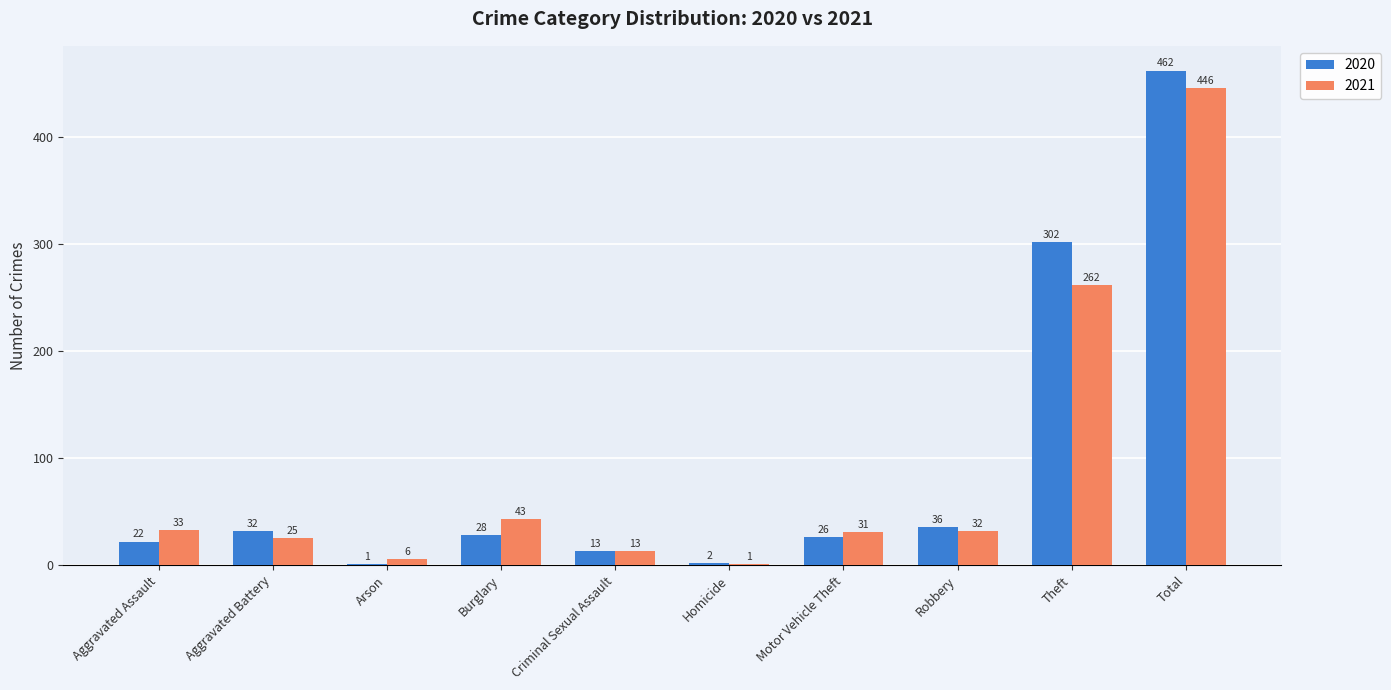

At which label does 2020 first exceed 28?

Aggravated Battery